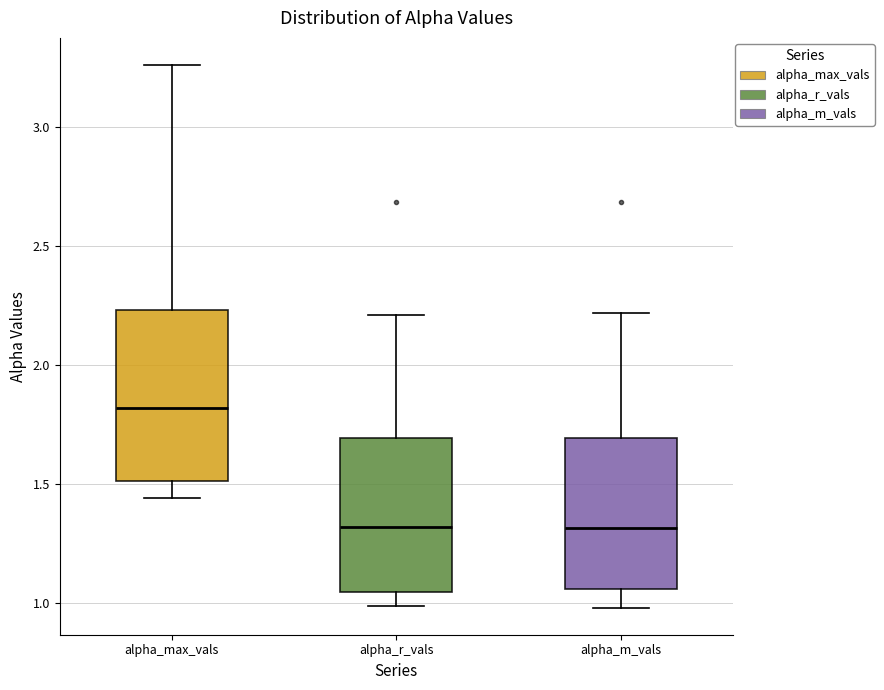

Where does the median line of the box for alpha_r_vals sit on the y-axis? The values are not printed on the chart, so give them approximately, as read against the axis.

1.30